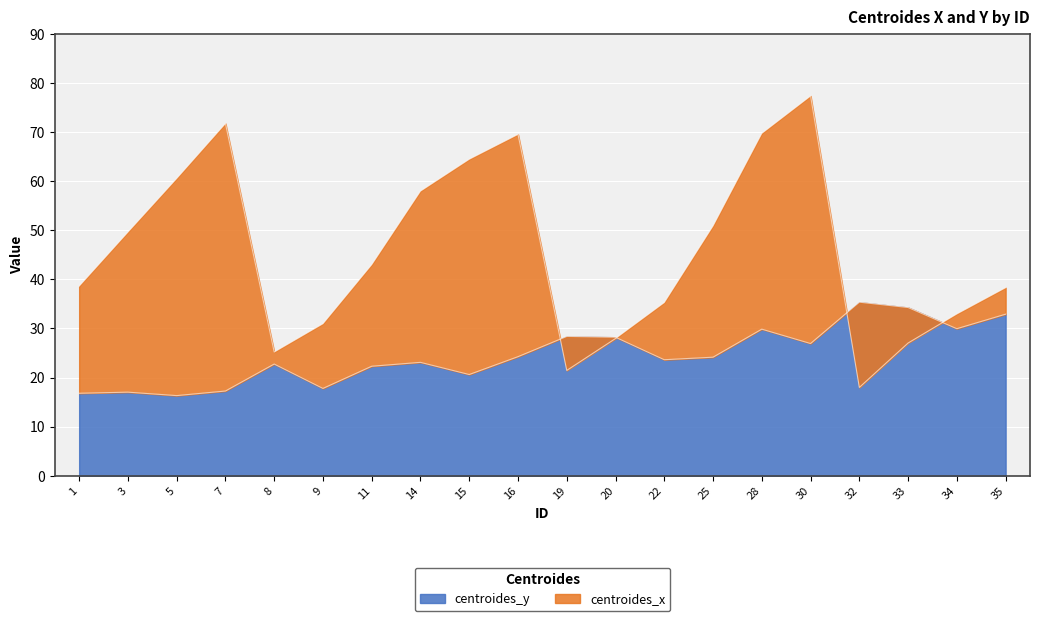

Reading left to right, extract all data points from this chart.

centroides_y: 16.8	17.0	16.3	17.3	22.8	17.8	22.3	23.1	20.6	24.3	28.4	28.2	23.6	24.2	29.9	26.9	35.4	34.3	30.0	32.9
centroides_x: 38.6	49.6	60.5	71.7	25.2	31.0	43.0	58.0	64.5	69.5	21.5	28.0	35.3	50.9	69.7	77.3	18.0	27.0	33.0	38.3